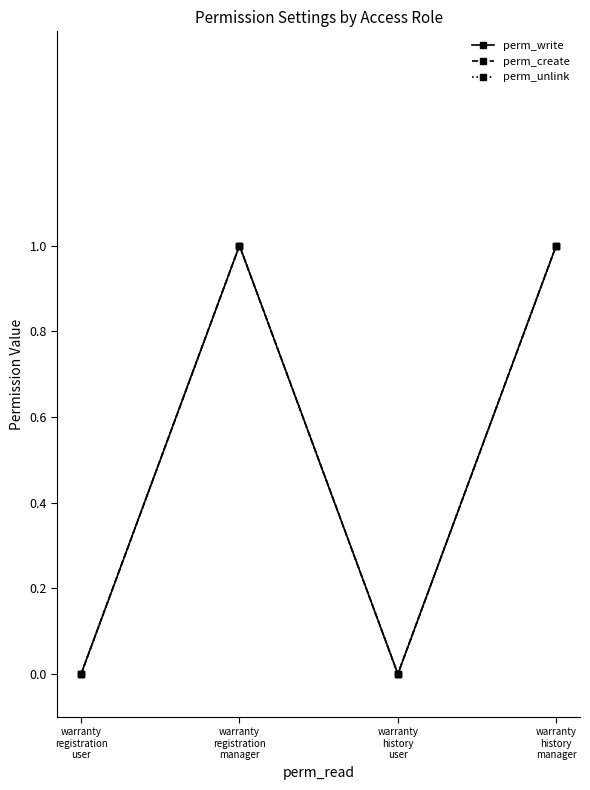

The value of perm_unlink at warranty
registration
manager is 1. True or false?

True